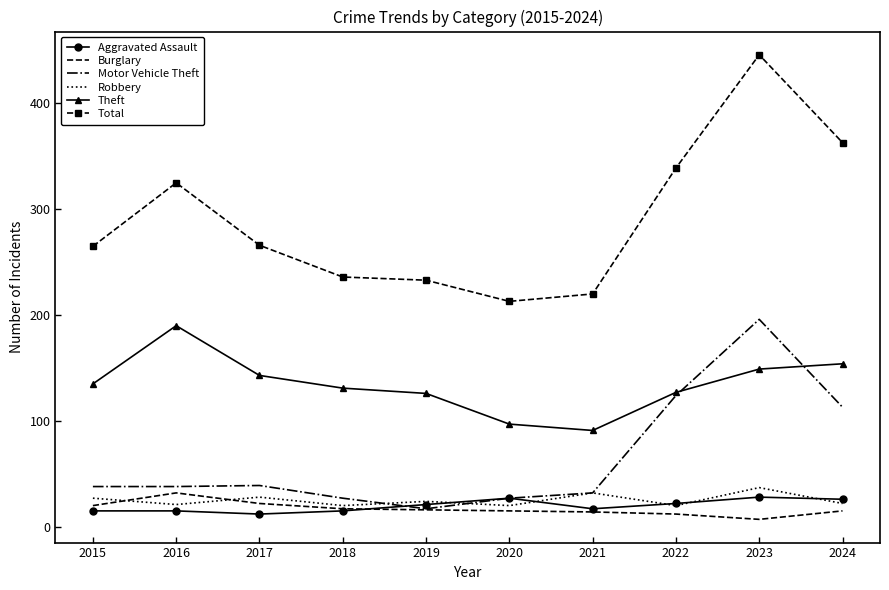

What are all the series names shown in the legend?

Aggravated Assault, Burglary, Motor Vehicle Theft, Robbery, Theft, Total